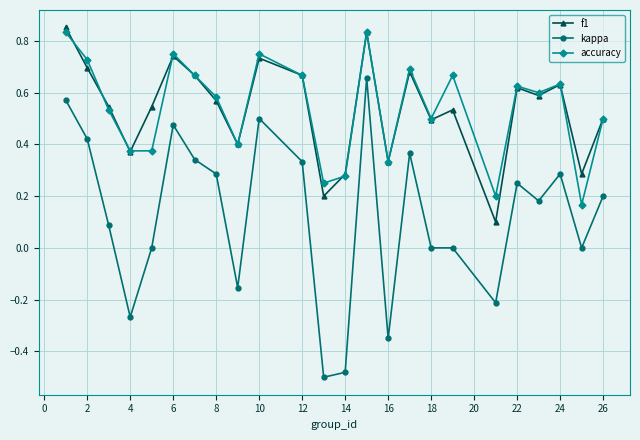

How many interior local peaks does the f1 series have?

7